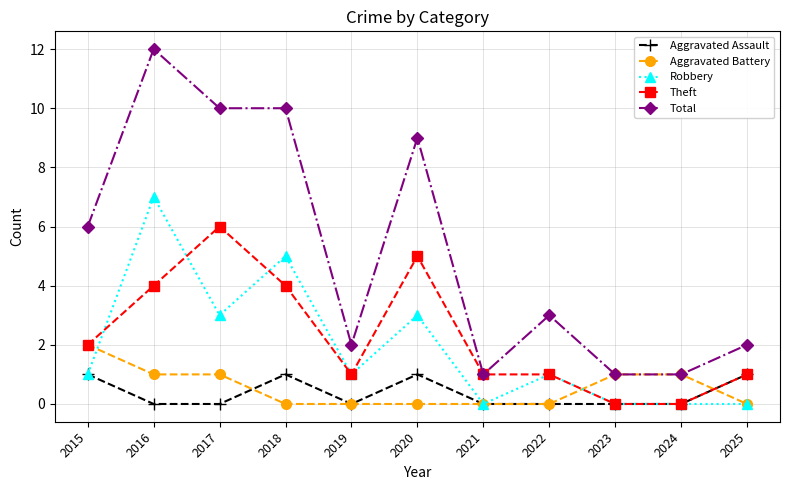

What is the sum of the Aggravated Assault values at 2018 and 2022?

1